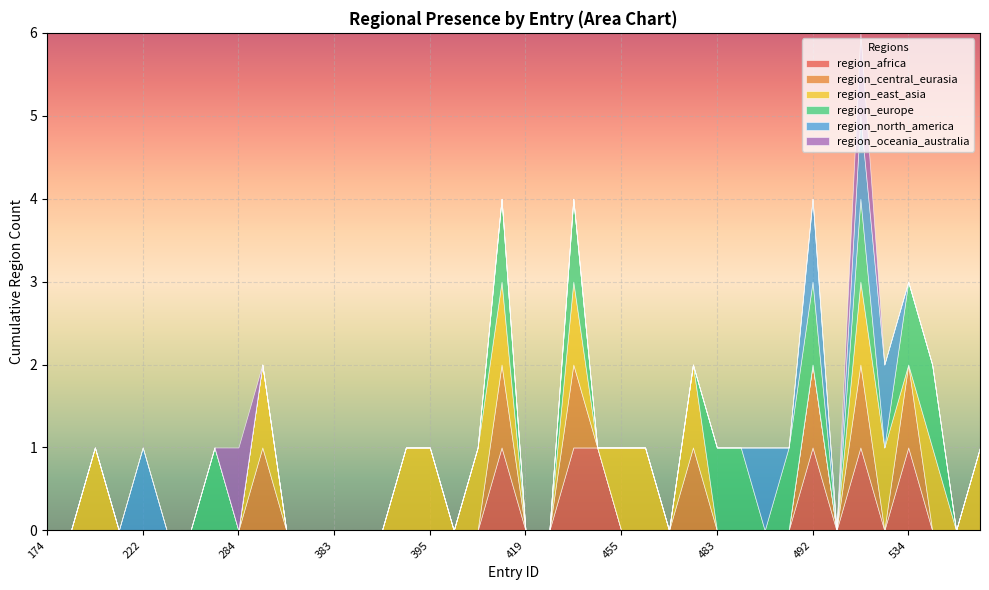

True or false: region_africa and region_europe cross at least once.

False